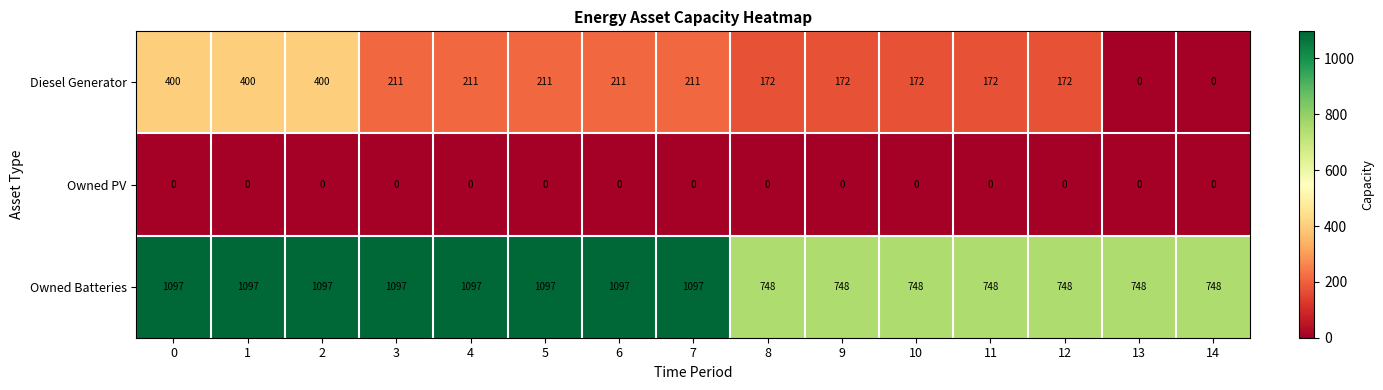

Which series has the largest total across all categories?

Owned Batteries